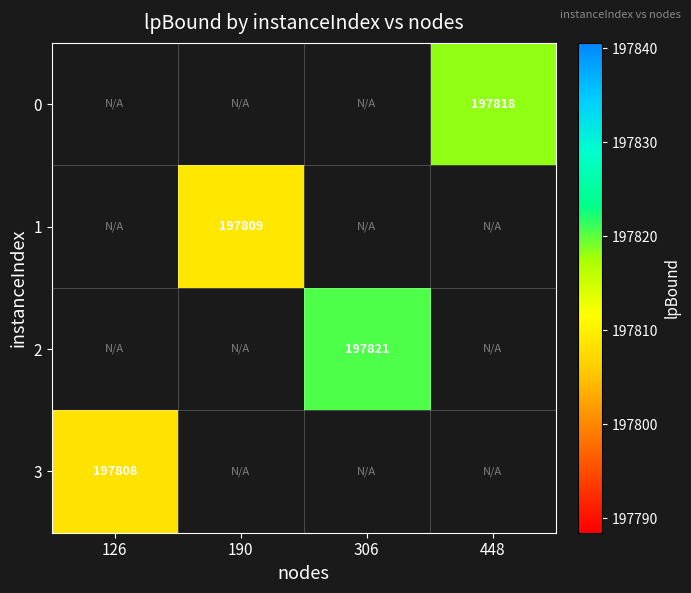

How many positive values does the 2 series have?

1